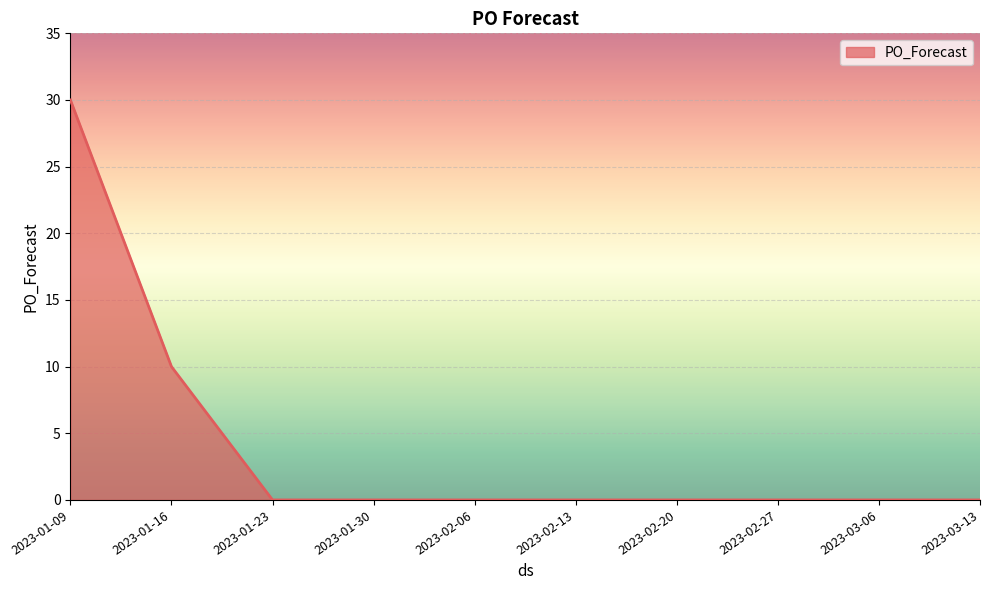

How many lines are shown in the chart?

1